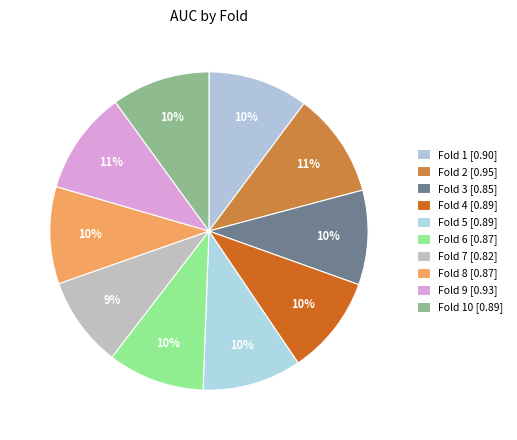

Which category has the biggest portion of the pie?

Fold 2